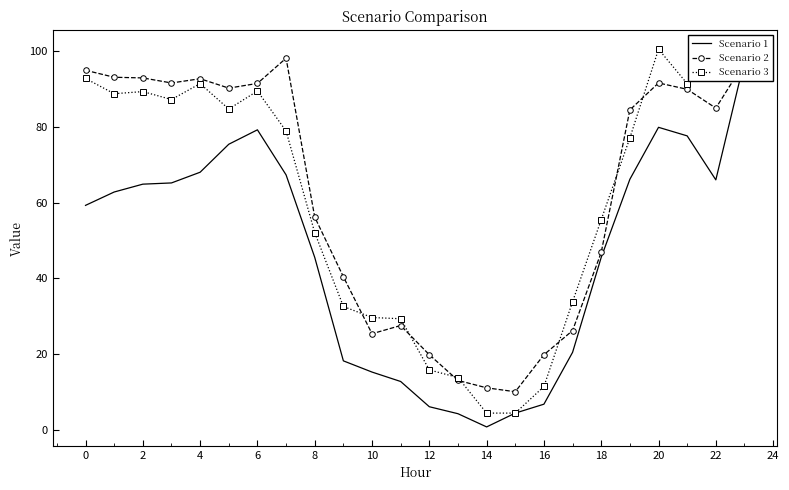

Which series has the widest spread of values?

Scenario 1